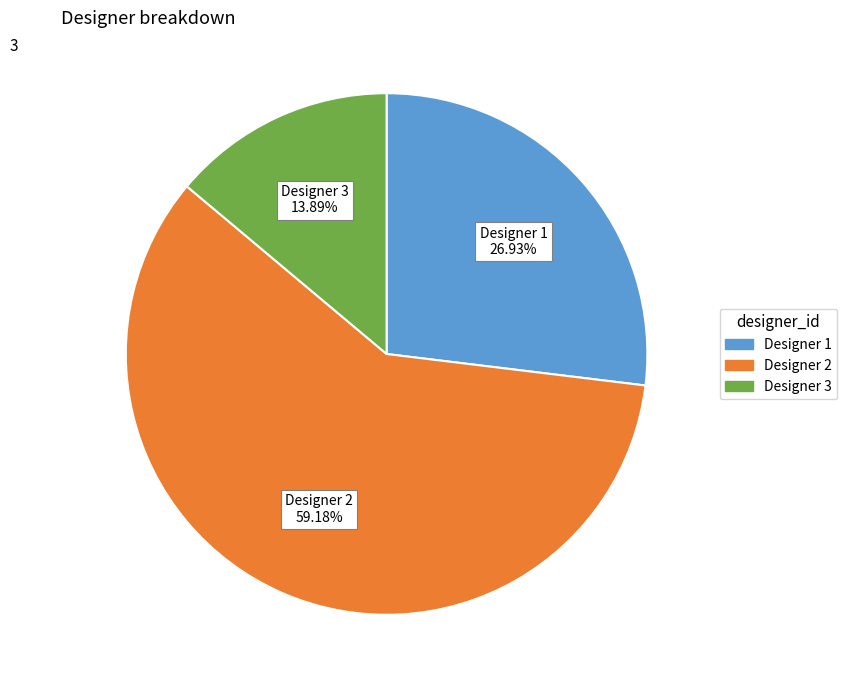

Is there any slice that represents more than half of the pie?

Yes